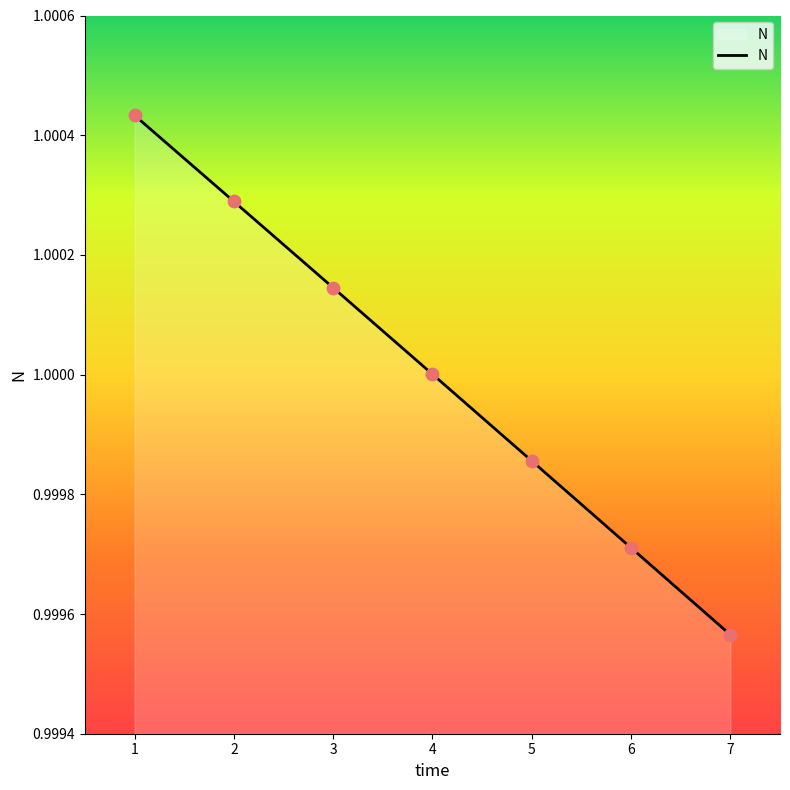

Which has a higher value, 6 or 5?

5